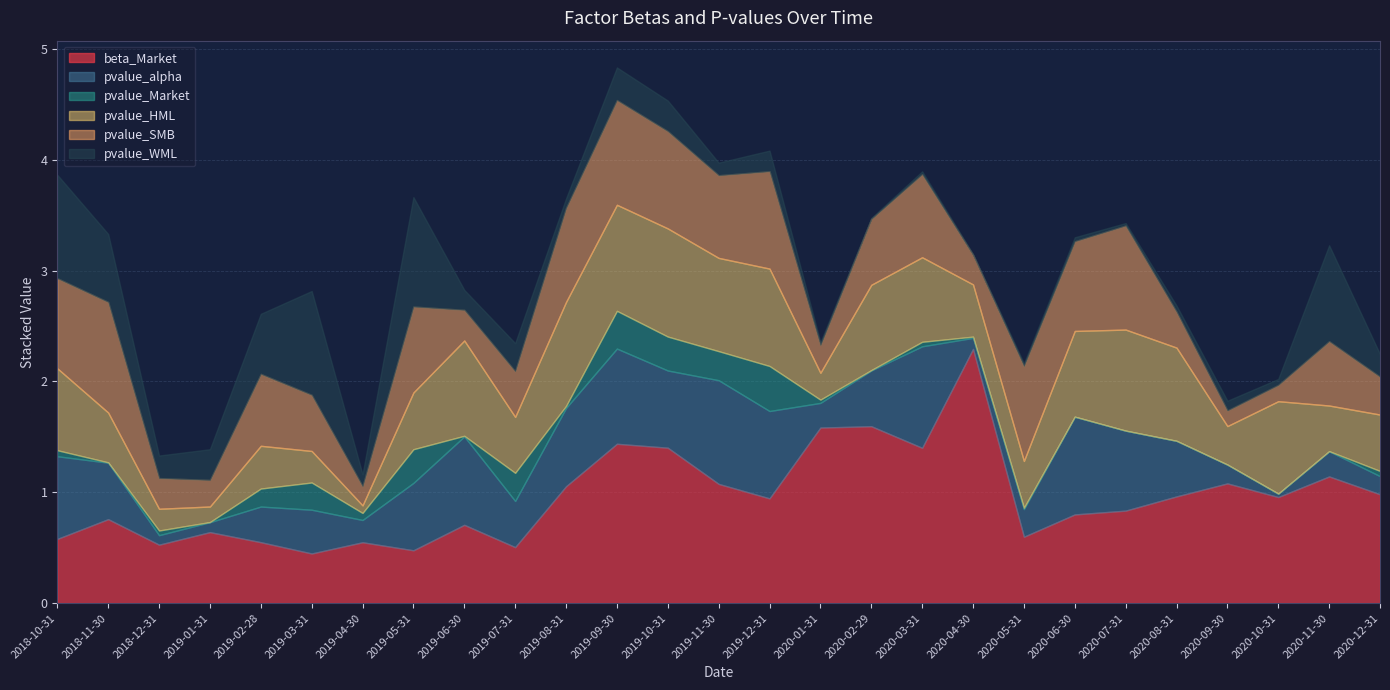

What is the difference between the maximum and minimum values in the pvalue_HML series?

0.9